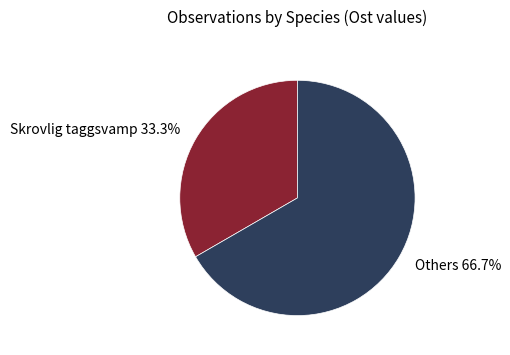

Which has a higher value, Skrovlig taggsvamp or Others?

Others